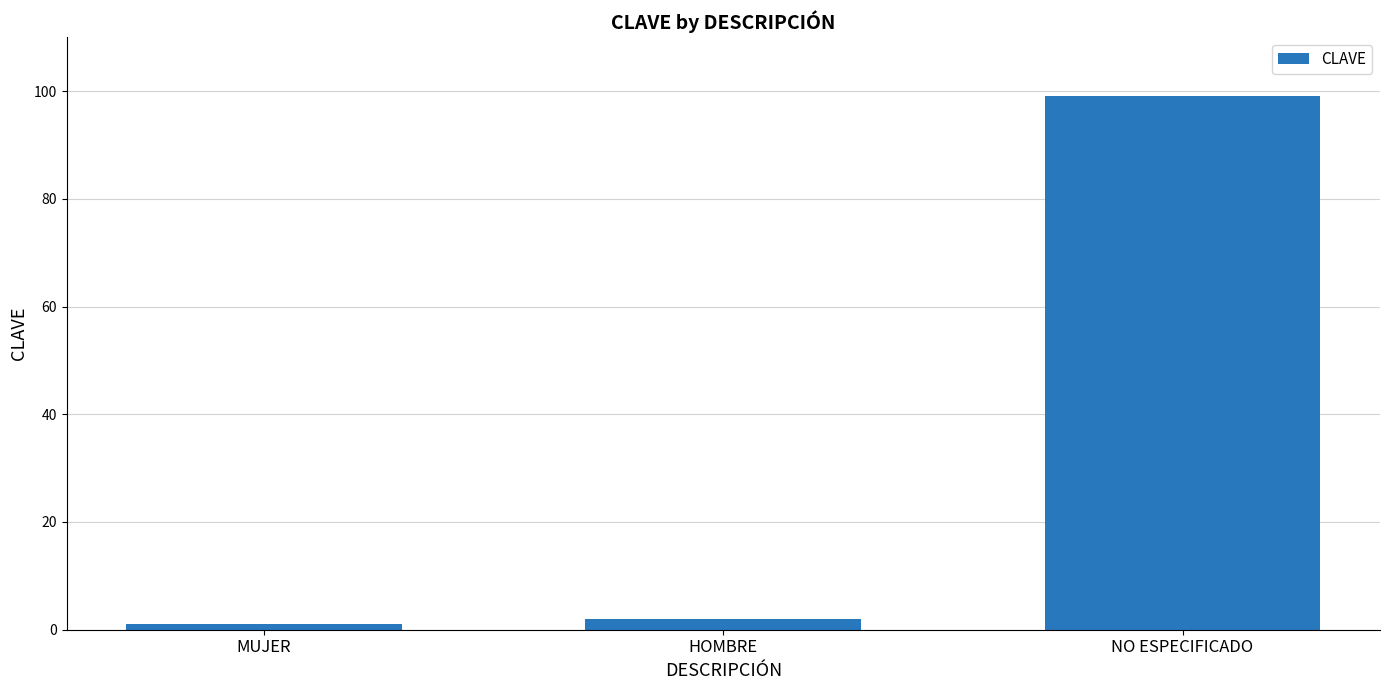

Count the number of data series in this chart.

1